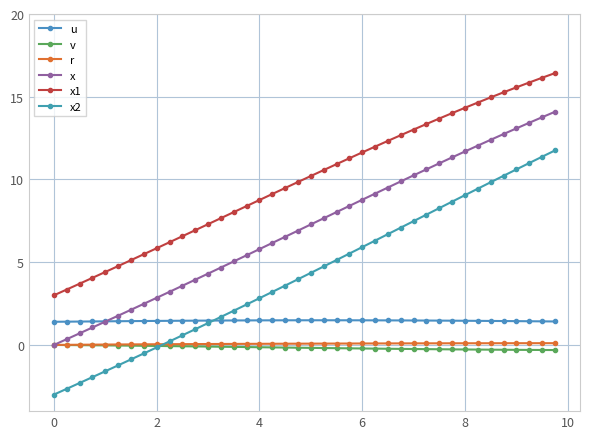

True or false: x2 and v intersect in this chart.

True